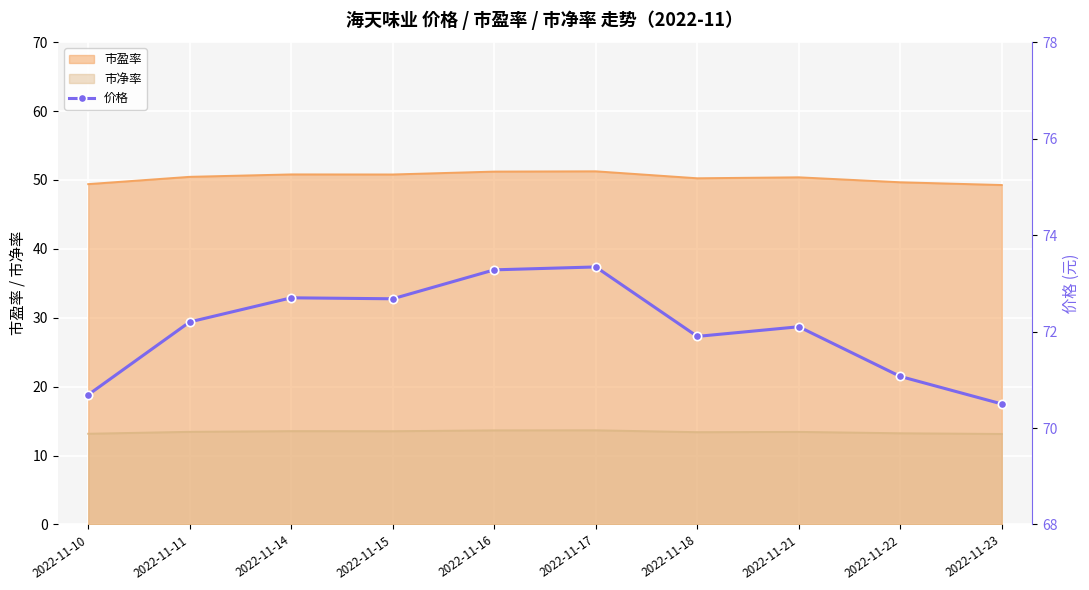

How many interior local peaks (higher than both neighbors) does the data have?

3